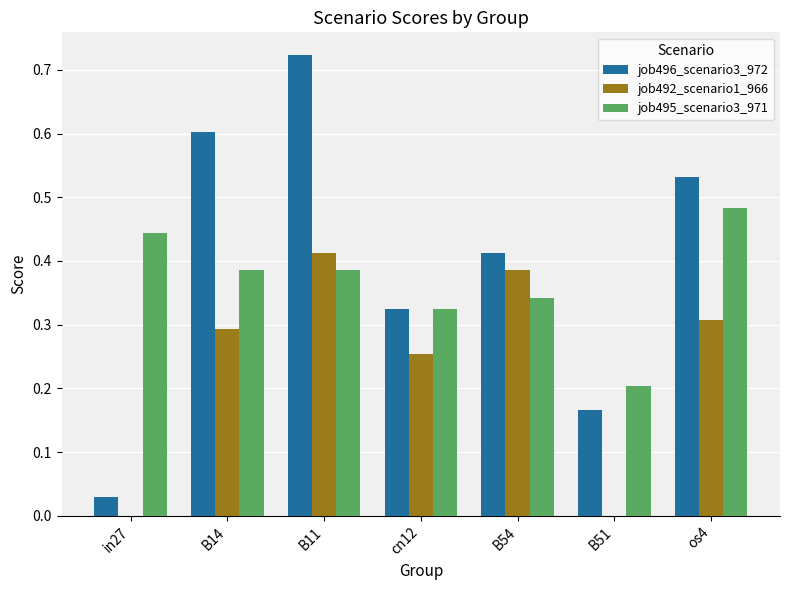

True or false: job492_scenario1_966 has a value of 0.0 at in27.

True